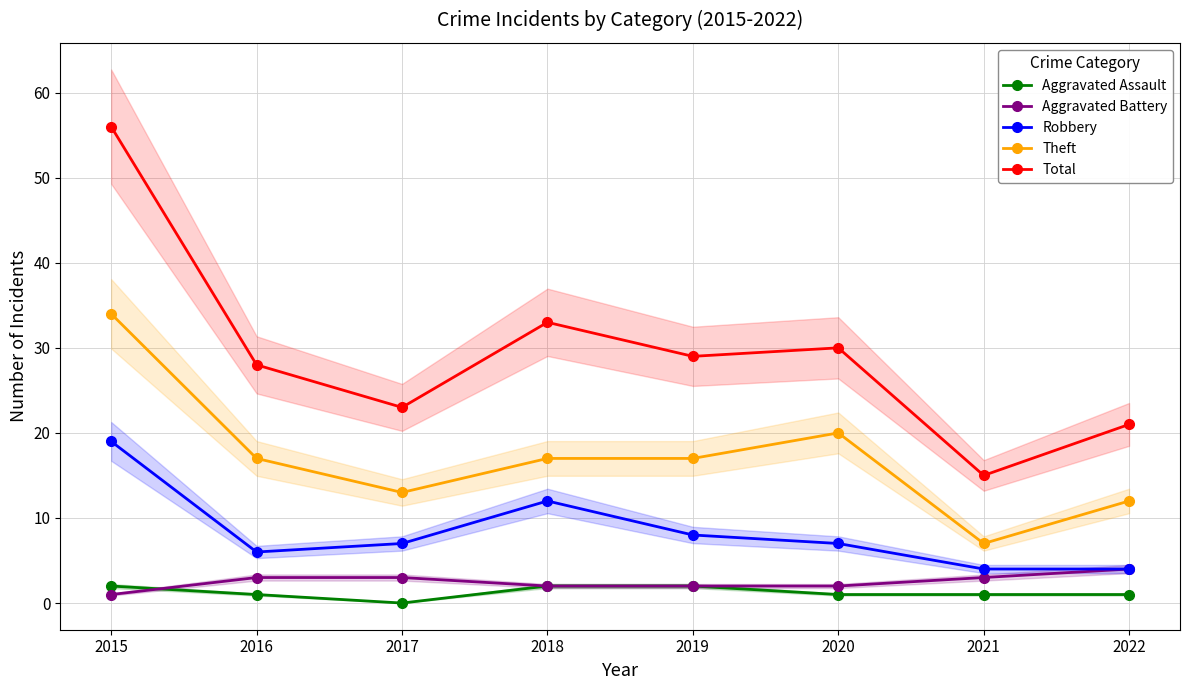

Which series changed the most between 2018 and 2021?

Total